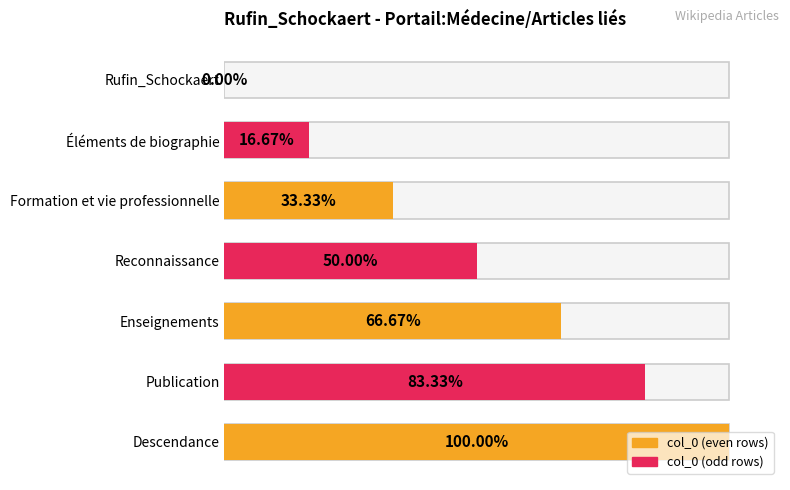

Which has a higher value, Rufin_Schockaert or Reconnaissance?

Reconnaissance